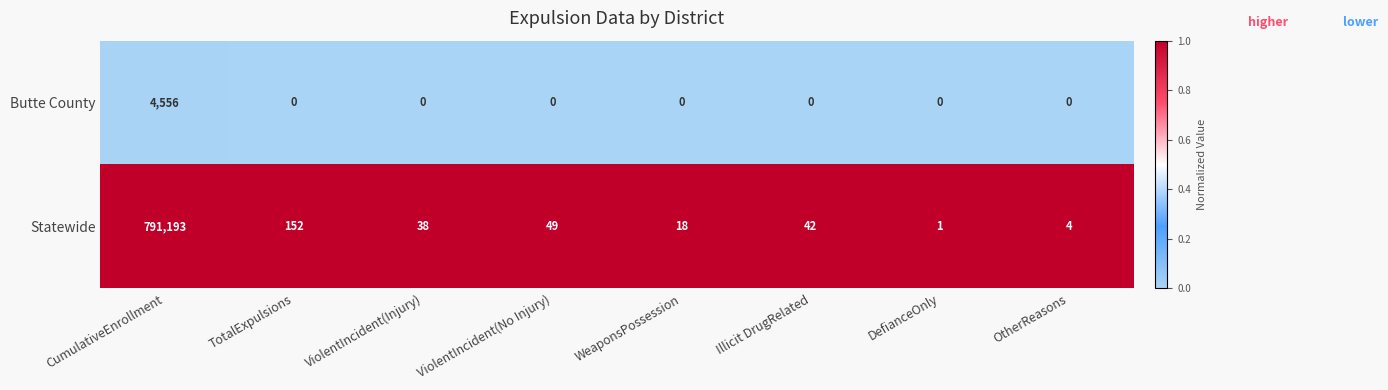

At which label does Statewide first exceed 42?

CumulativeEnrollment